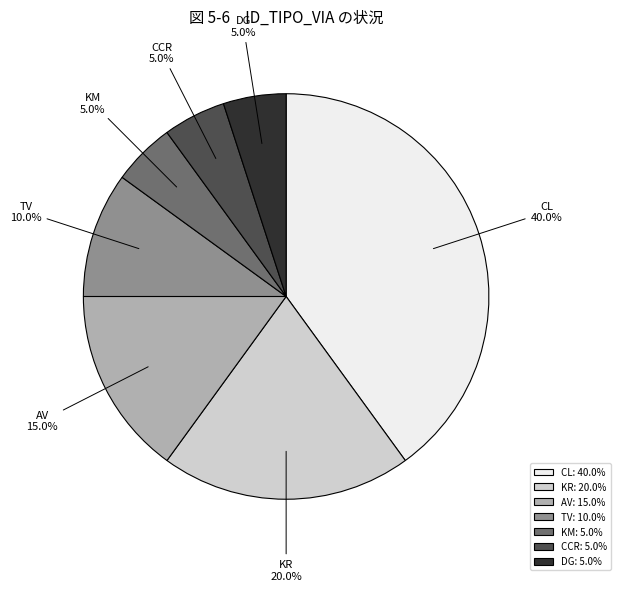

True or false: KM accounts for 1% of the total.

False